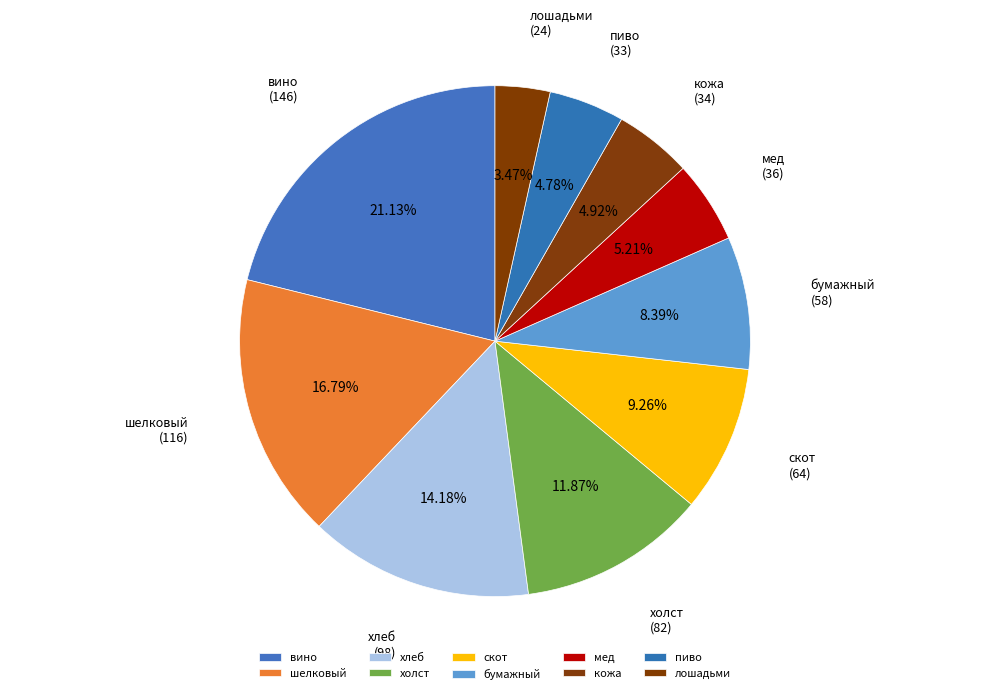

Approximately how many times larger is the value at скот compared to холст?

0.8